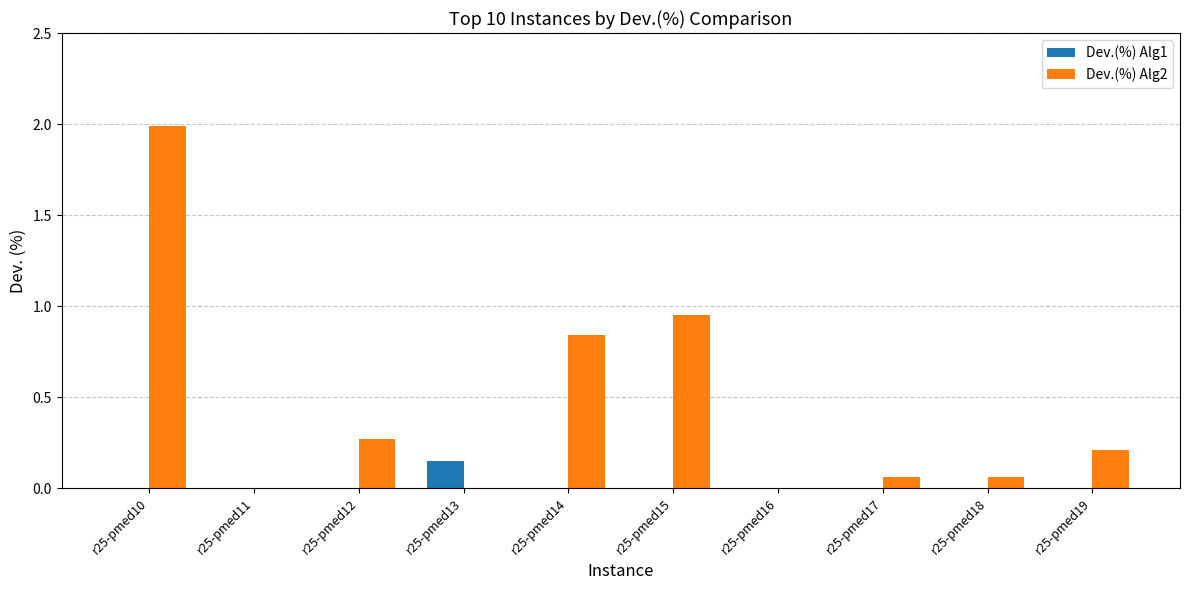

What is the sum of all Dev.(%) Alg2 values?

4.4